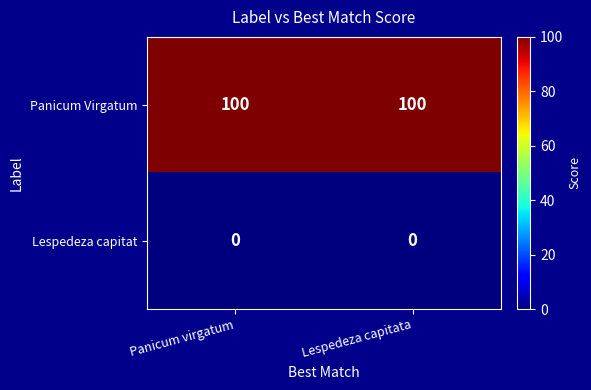

What is the difference between the highest and lowest values at Panicum virgatum?

100